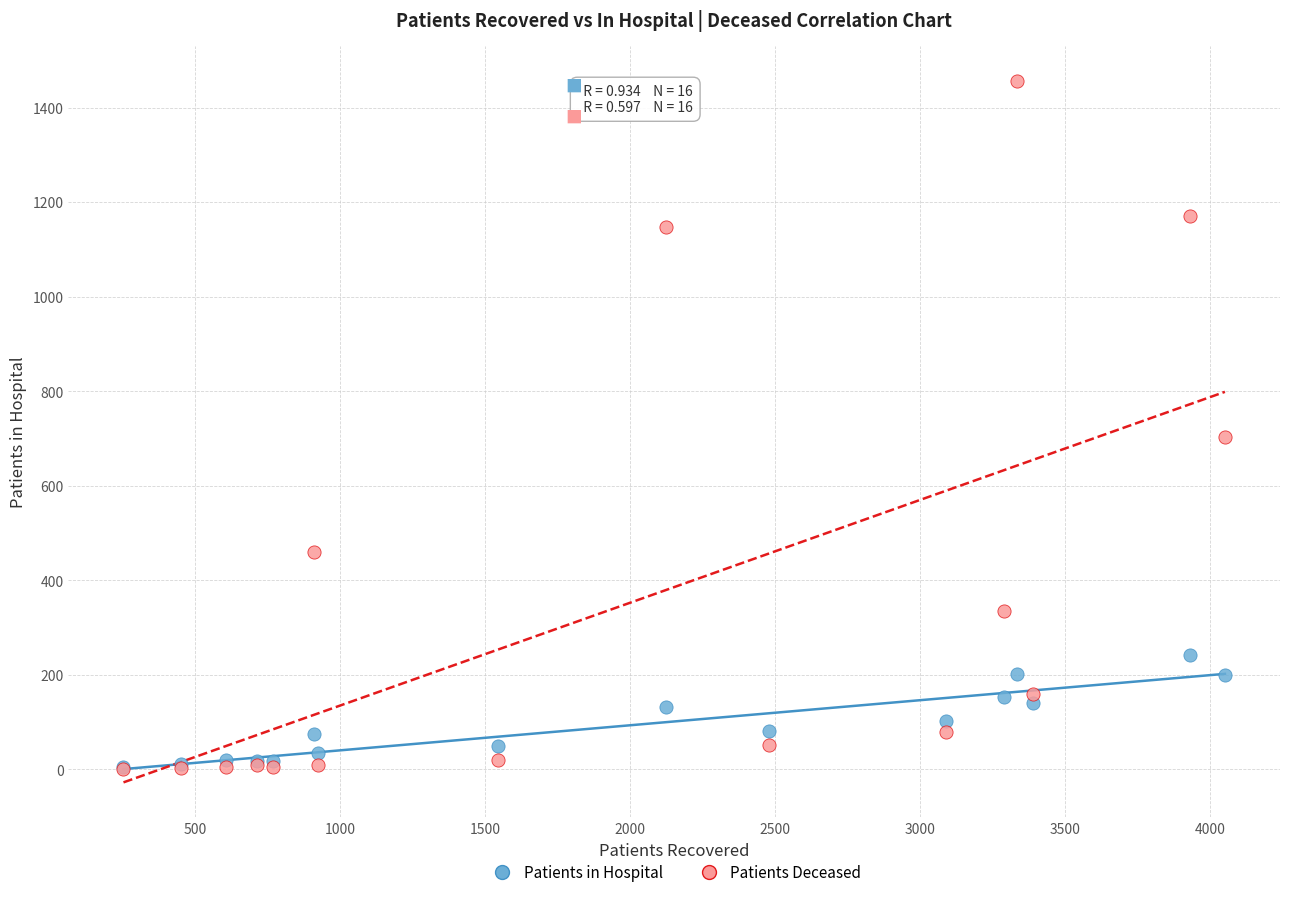

Which series has the largest Y range (max minus min)?

Patients Deceased